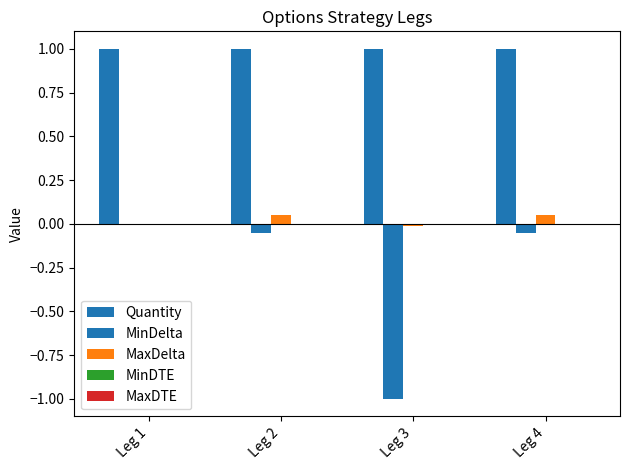

Which category has the lowest value across all series?

Leg 3